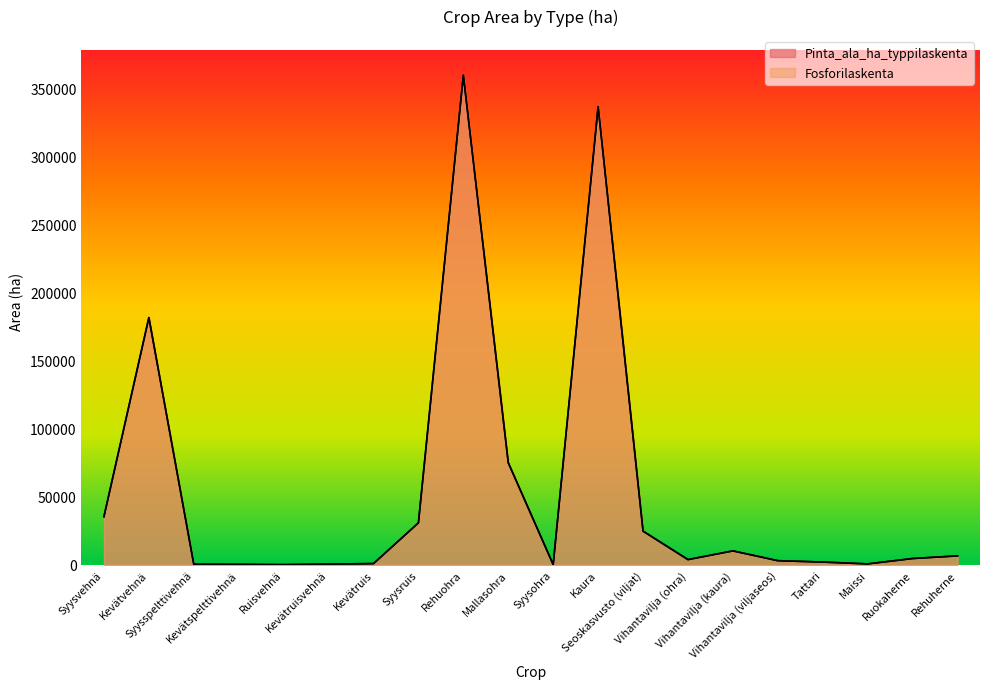

Between Syysvehnä and Vihantavilja (kaura), which series saw the biggest shift?

Pinta_ala_ha_typpilaskenta